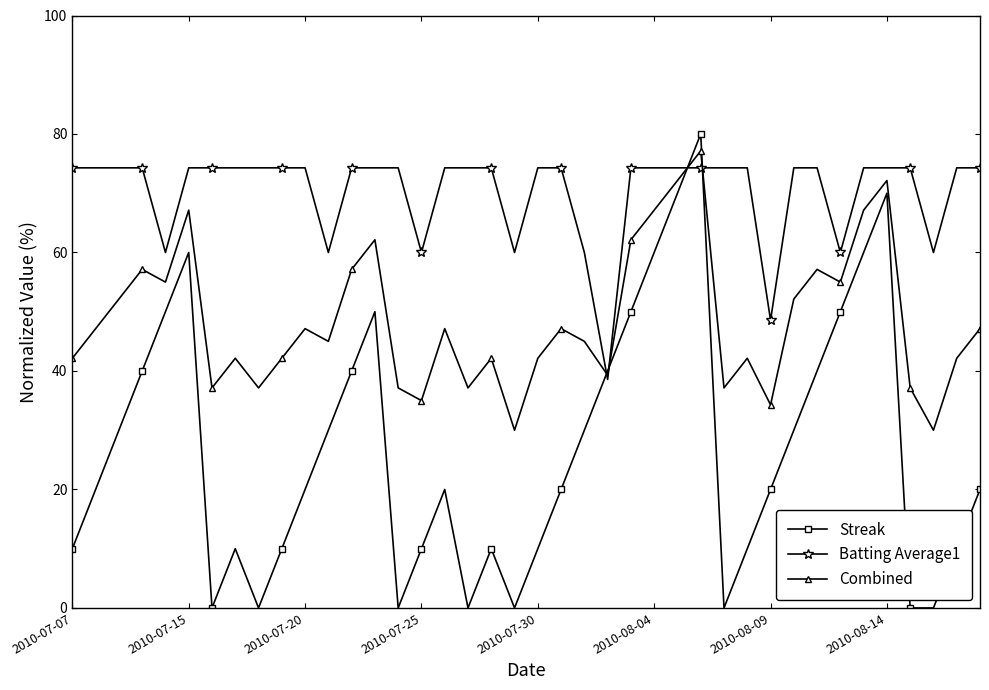

What is the value of the Combined point at the 22nd from the left?

47.1